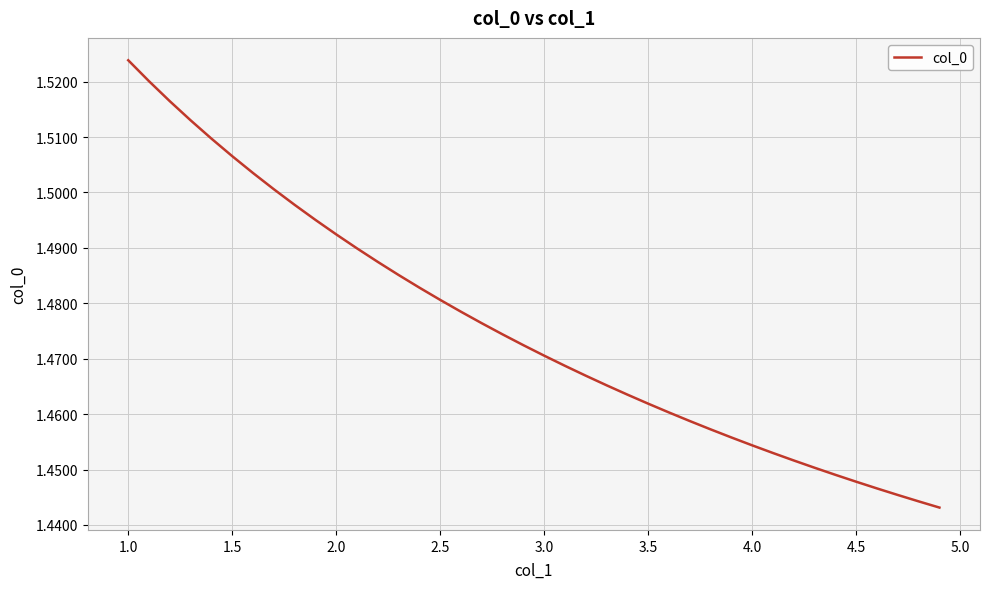

Which label corresponds to the largest value in the chart?

1.0